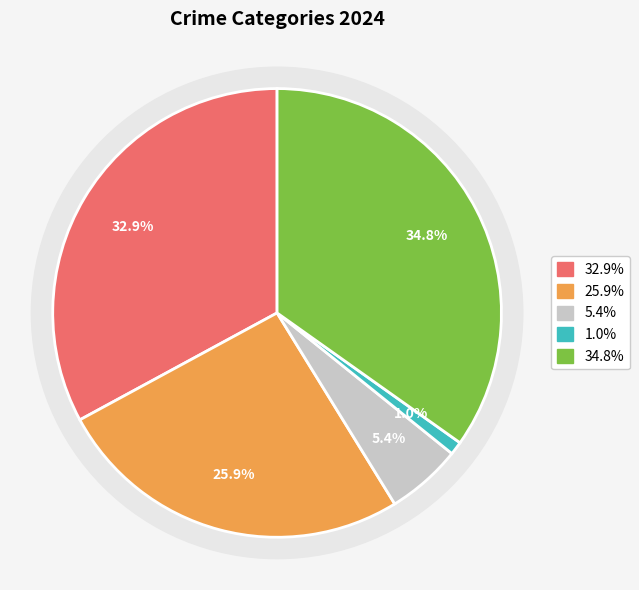

Count the number of slices in the pie.

5